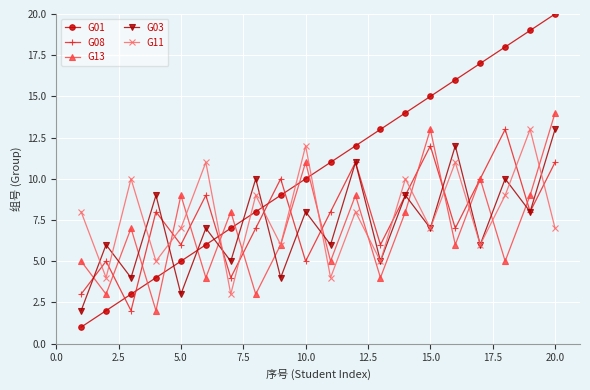

True or false: G08 has more than 1 points higher than both neighbors.

True